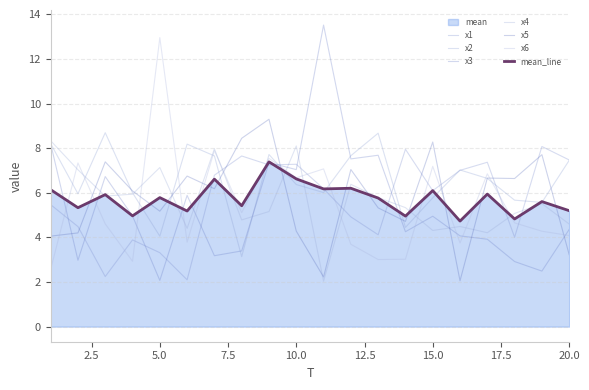

List the labels in order of x2 value, smallest first.

8, 5, 14, 19, 18, 15, 2, 4, 11, 10, 17, 16, 20, 7, 12, 9, 6, 1, 13, 3